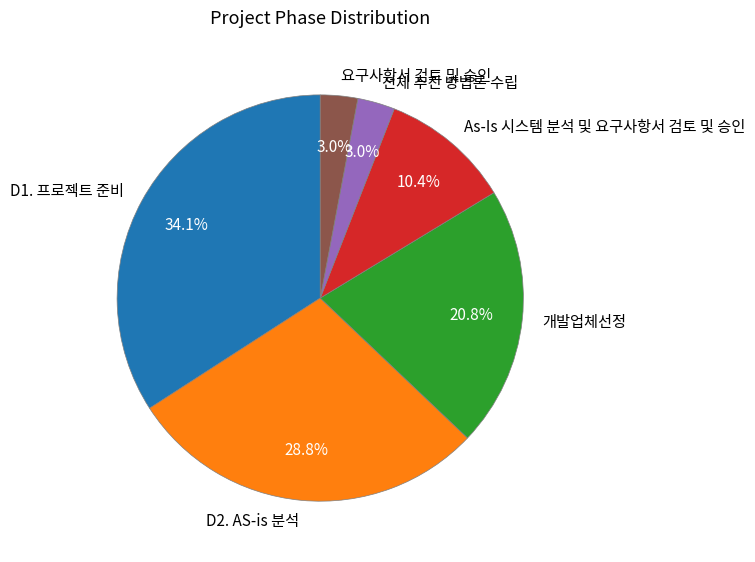

What portion of the pie excludes 전체 추진 방법론 수립?

97.0%